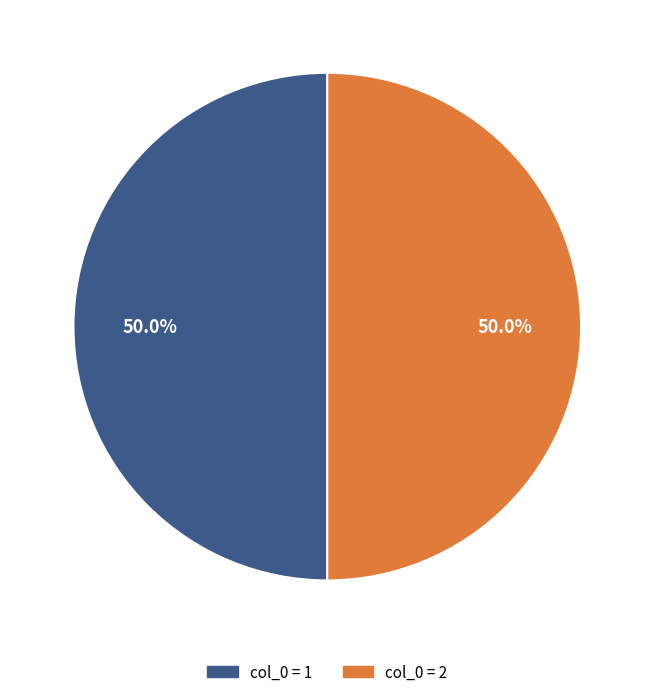

Which category has the biggest portion of the pie?

1